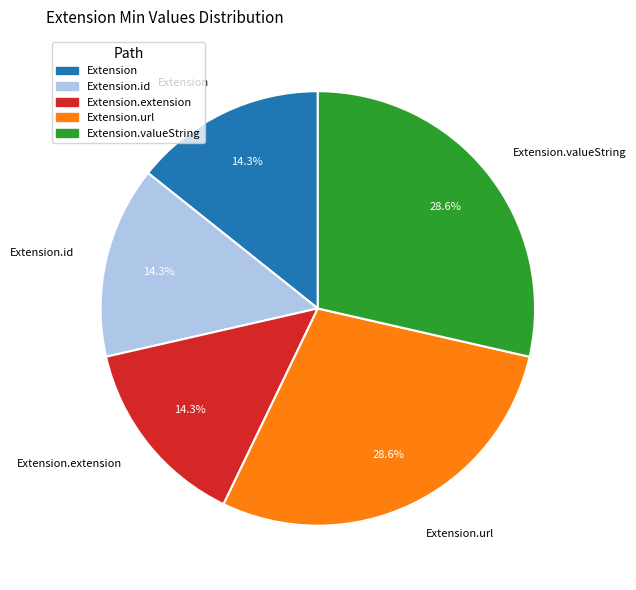

To the nearest percent, what percentage of the pie is Extension.url?

29%